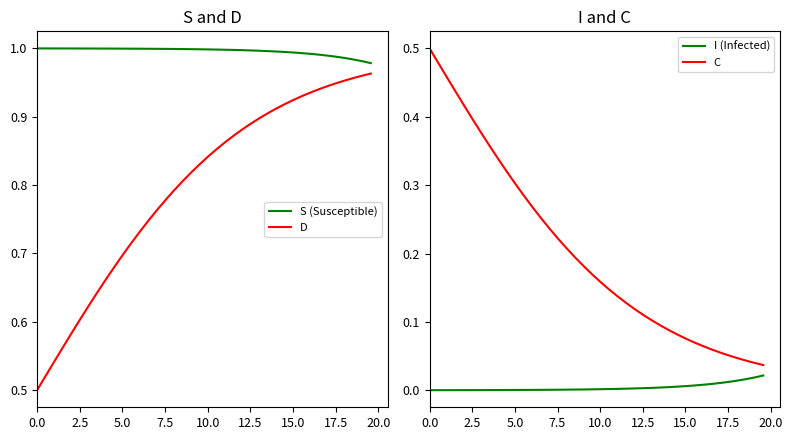

True or false: S (Susceptible) and D intersect in this chart.

False